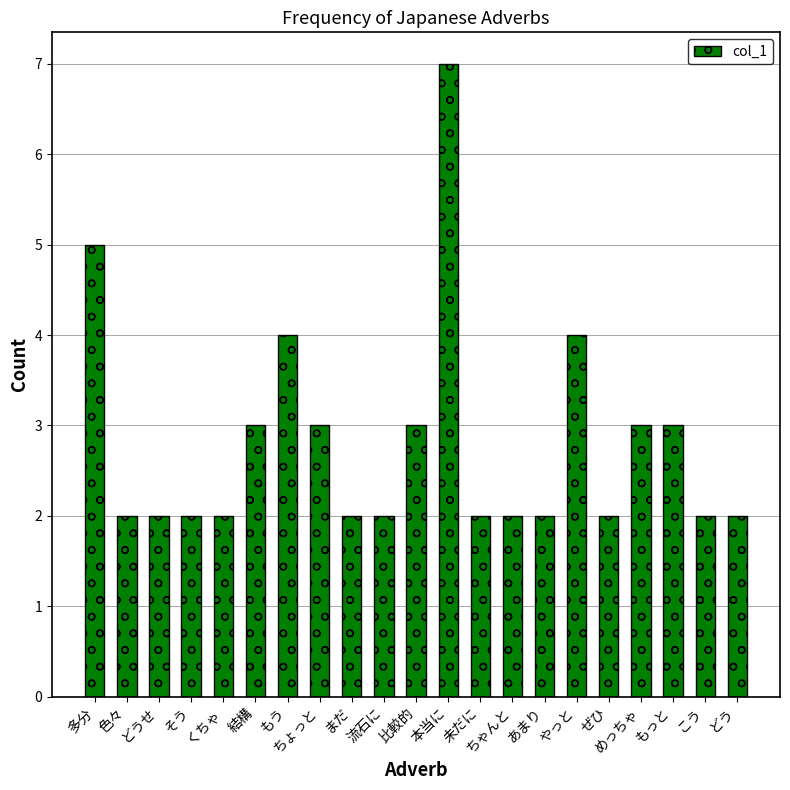

What is the label of the 7th bar from the left?

もう